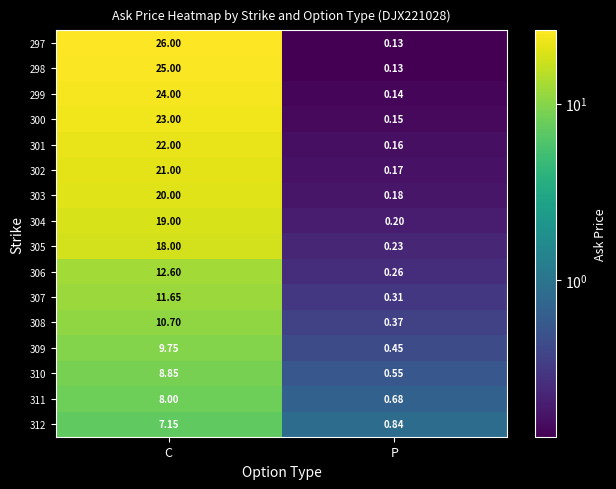

List the labels in order of 303 value, smallest first.

P, C